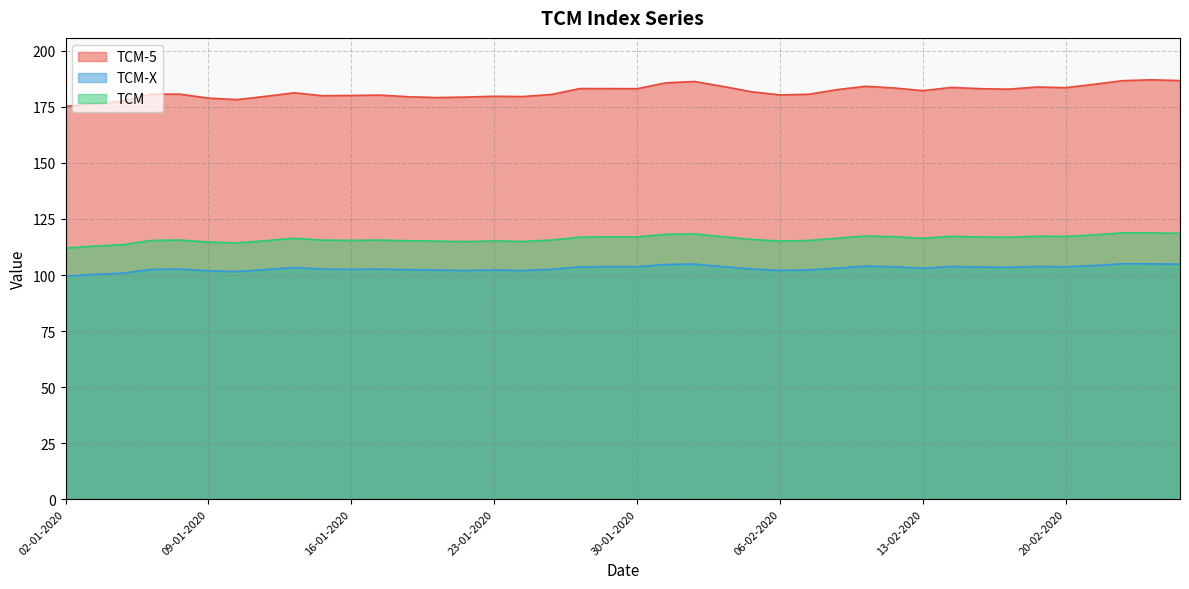

At which label is TCM-5 closest to 181?

07-01-2020